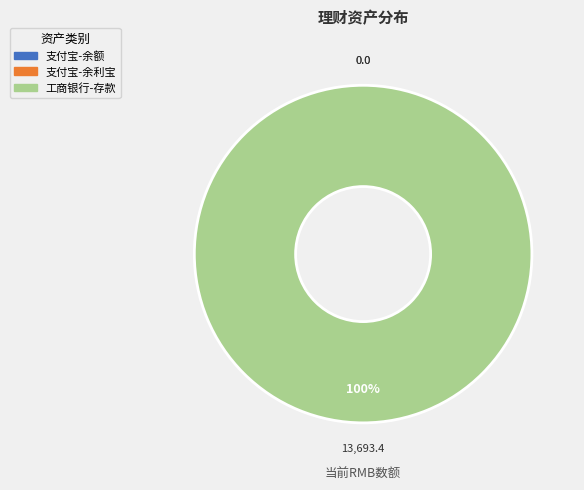

Combined, do 支付宝-余利宝 and 工商银行-存款 account for over 50%?

Yes